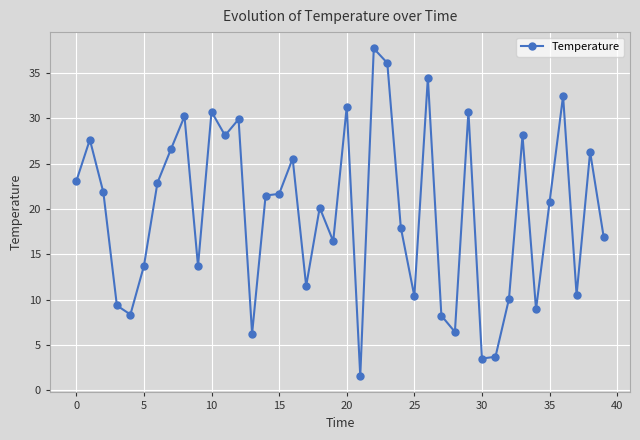

What is the minimum value shown in the chart?

1.6